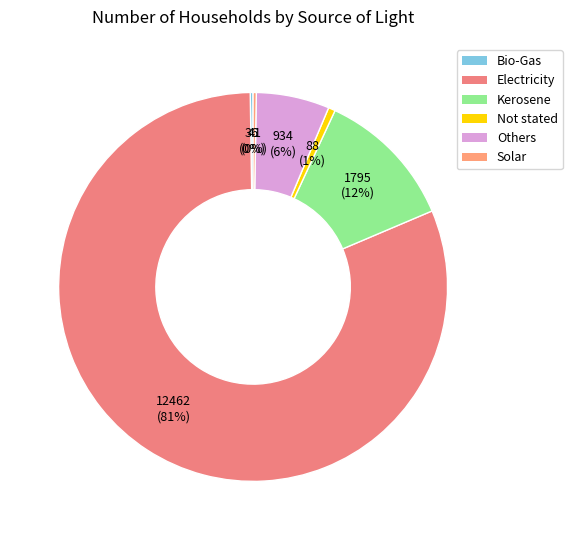

Rank the categories by value from highest to lowest.

Electricity, Kerosene, Others, Not stated, Solar, Bio-Gas